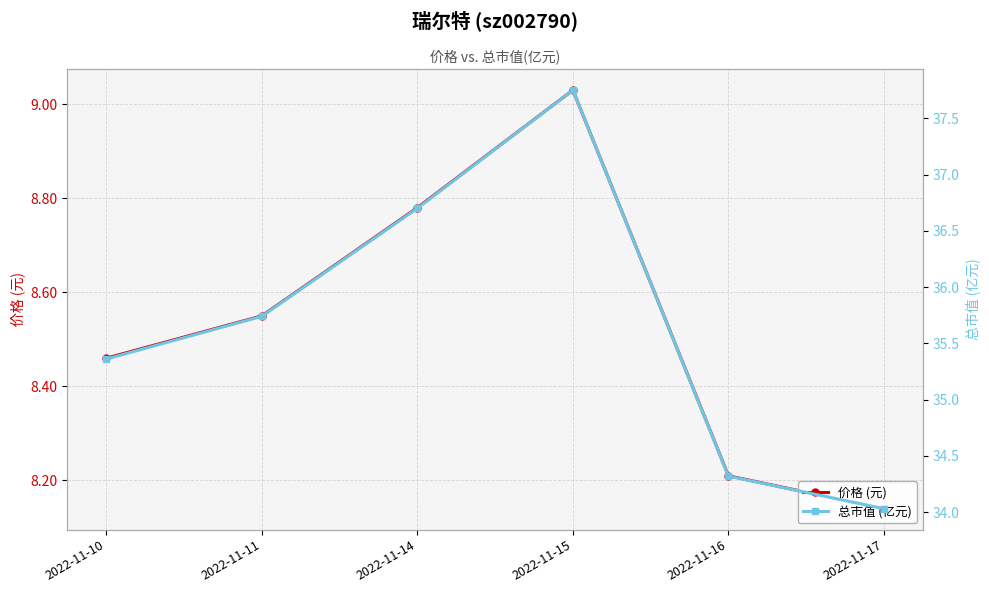

True or false: 价格 (元) and 总市值 (亿元) intersect in this chart.

False